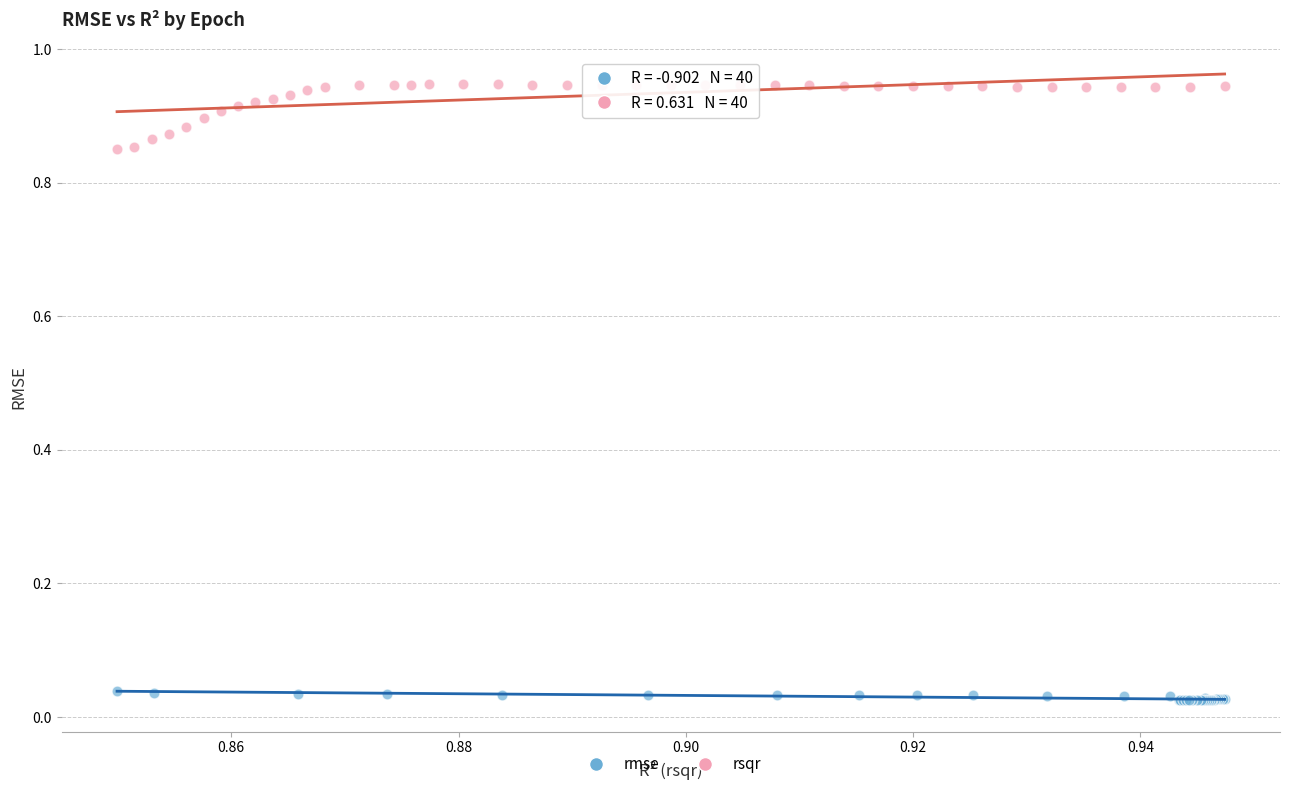

Which series reaches the minimum Y coordinate?

rmse